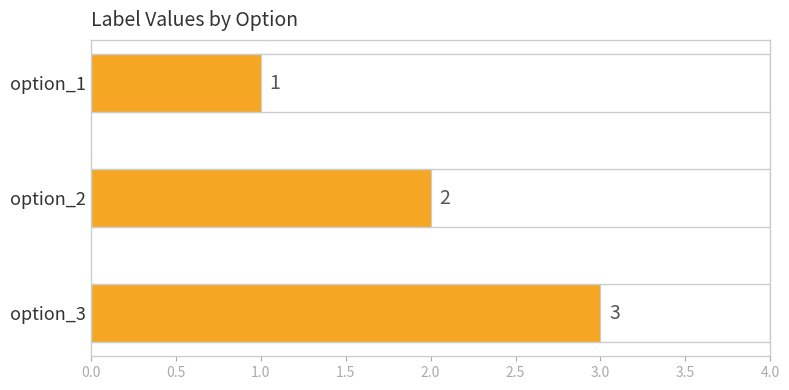

How many values are between 1 and 3?

3